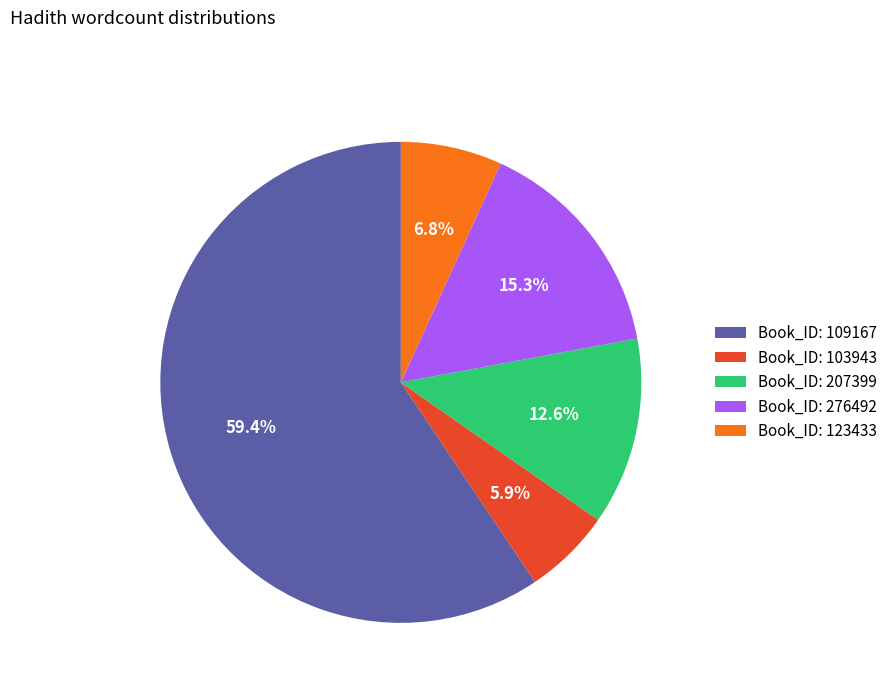

How many slices are in this pie chart?

5